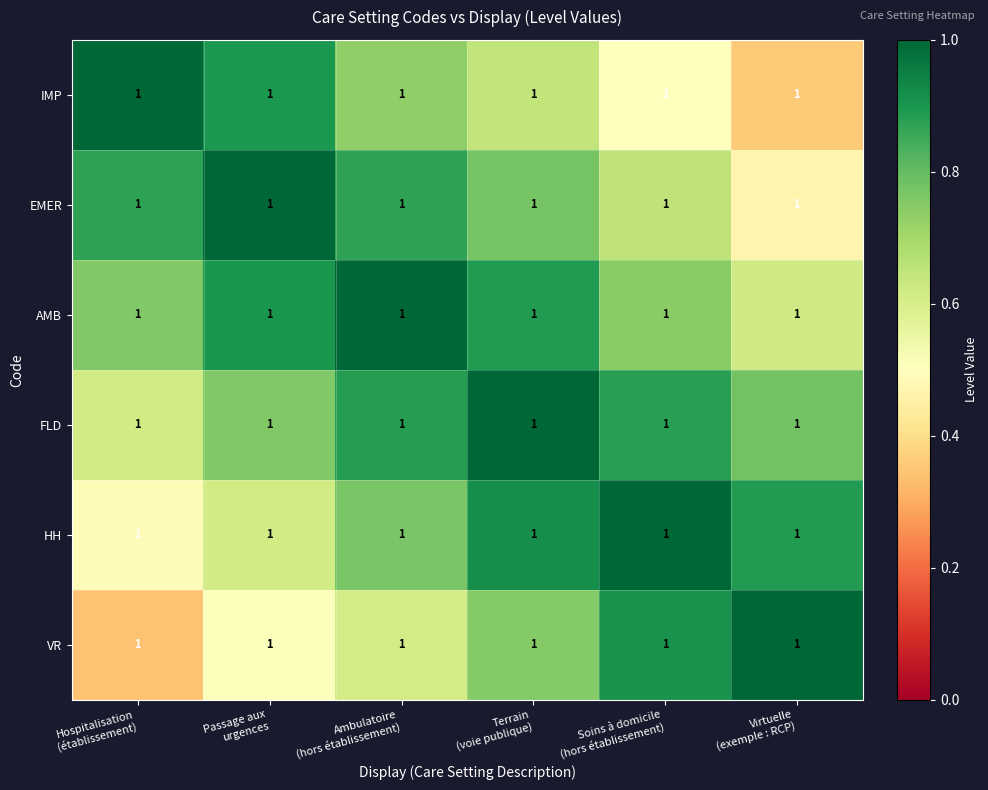

Reading left to right, extract all data points from this chart.

row_0: Hospitalisation
(établissement)=1.0	Passage aux
urgences=0.9	Ambulatoire
(hors établissement)=0.7	Terrain
(voie publique)=0.6	Soins à domicile
(hors établissement)=0.5	Virtuelle
(exemple : RCP)=0.4
row_1: Hospitalisation
(établissement)=0.9	Passage aux
urgences=1.0	Ambulatoire
(hors établissement)=0.9	Terrain
(voie publique)=0.8	Soins à domicile
(hors établissement)=0.6	Virtuelle
(exemple : RCP)=0.5
row_2: Hospitalisation
(établissement)=0.8	Passage aux
urgences=0.9	Ambulatoire
(hors établissement)=1.0	Terrain
(voie publique)=0.9	Soins à domicile
(hors établissement)=0.7	Virtuelle
(exemple : RCP)=0.6
row_3: Hospitalisation
(établissement)=0.6	Passage aux
urgences=0.8	Ambulatoire
(hors établissement)=0.9	Terrain
(voie publique)=1.0	Soins à domicile
(hors établissement)=0.9	Virtuelle
(exemple : RCP)=0.8
row_4: Hospitalisation
(établissement)=0.5	Passage aux
urgences=0.6	Ambulatoire
(hors établissement)=0.8	Terrain
(voie publique)=0.9	Soins à domicile
(hors établissement)=1.0	Virtuelle
(exemple : RCP)=0.9
row_5: Hospitalisation
(établissement)=0.3	Passage aux
urgences=0.5	Ambulatoire
(hors établissement)=0.6	Terrain
(voie publique)=0.8	Soins à domicile
(hors établissement)=0.9	Virtuelle
(exemple : RCP)=1.0